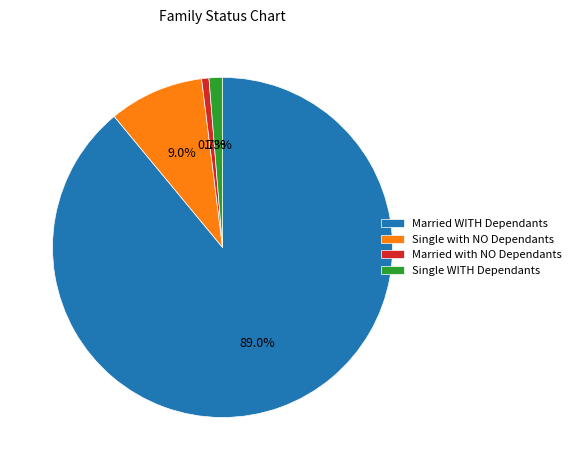

Which has a higher value, Married with NO Dependants or Single with NO Dependants?

Single with NO Dependants